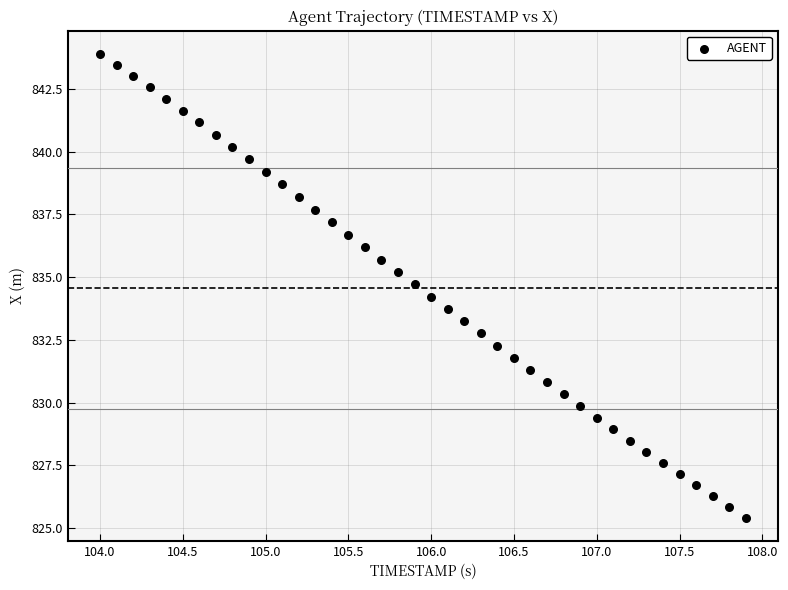

What is the range of Y values (max minus min)?

18.5